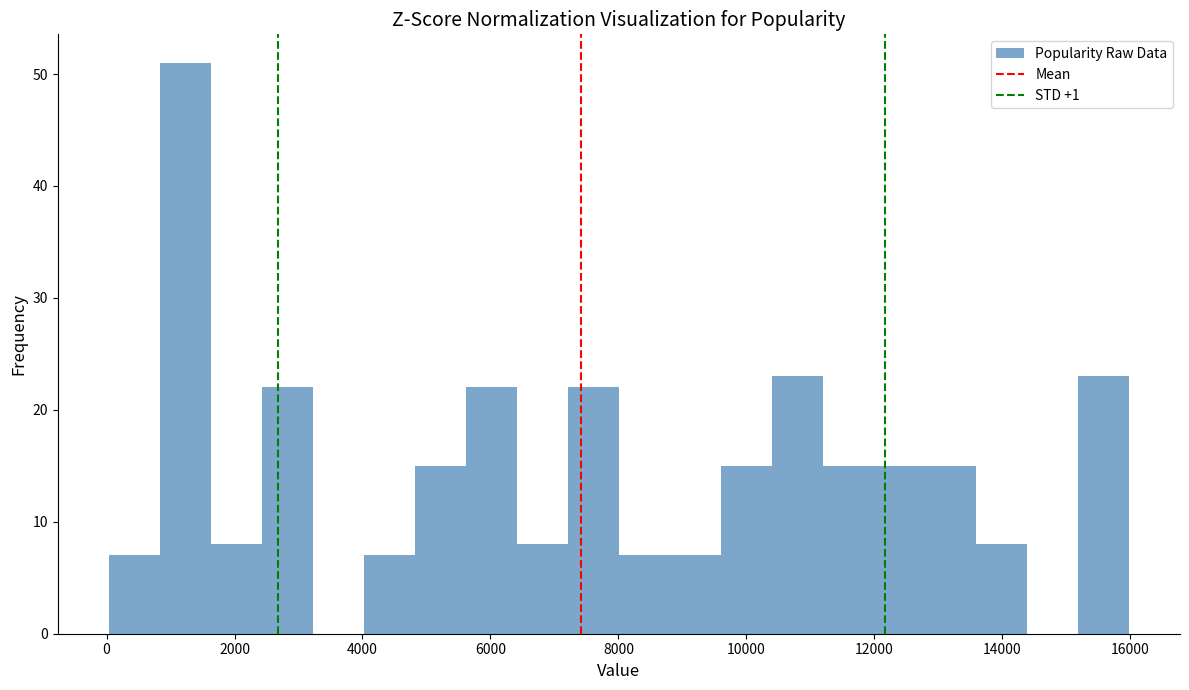

Read against the x-axis, roughly where is the centre of the tallest bar?

1200